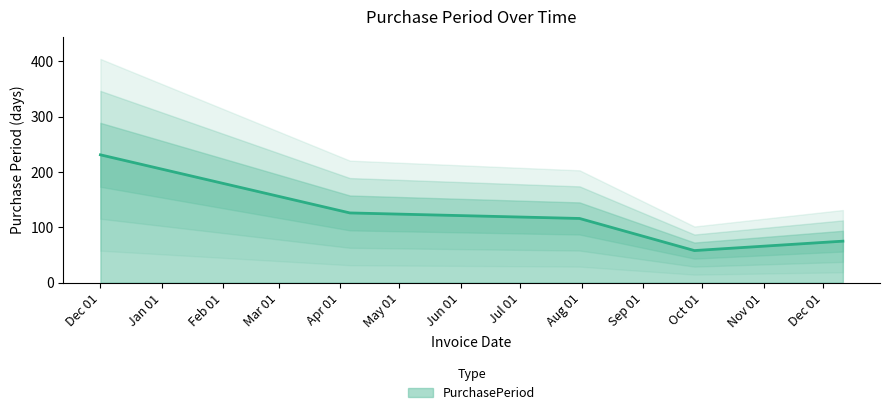

List the labels in order of value, largest first.

2016-12-01, 2017-04-06, 2017-07-31, 2017-12-11, 2017-09-27